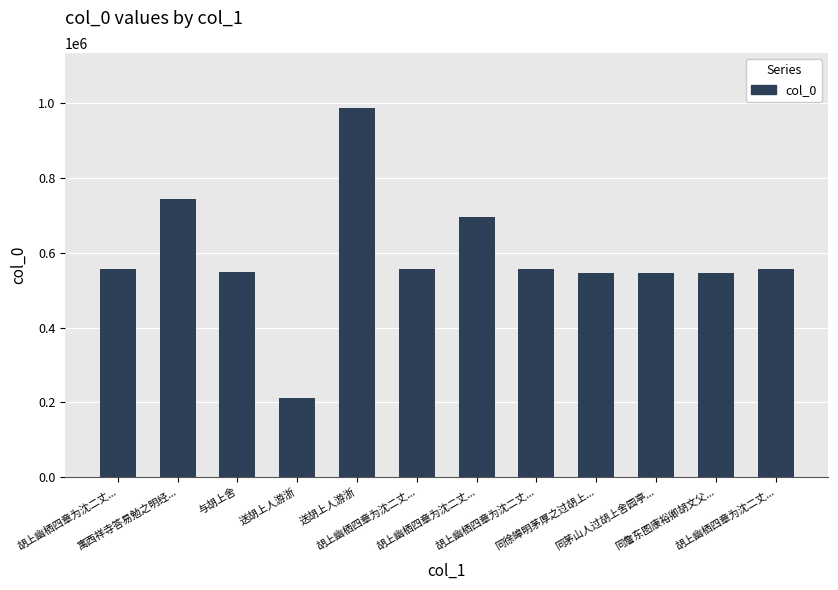

How many categories are shown in the chart?

12